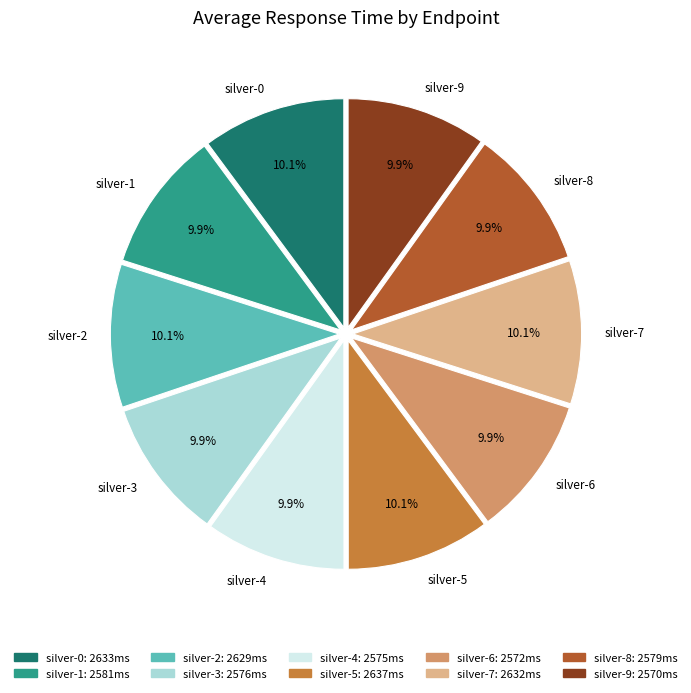

What portion of the pie excludes silver-6?

90.1%